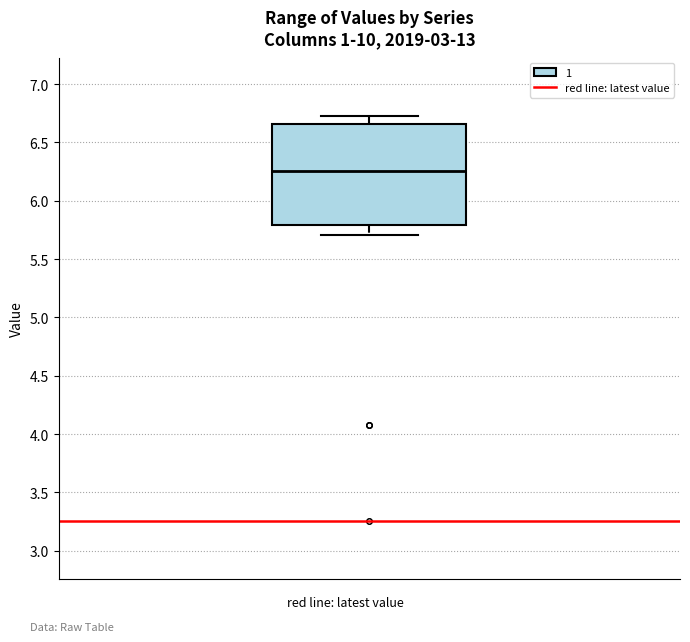

Where does the lower whisker of the box end on the y-axis? The values are not printed on the chart, so give them approximately, as read against the axis.

5.70